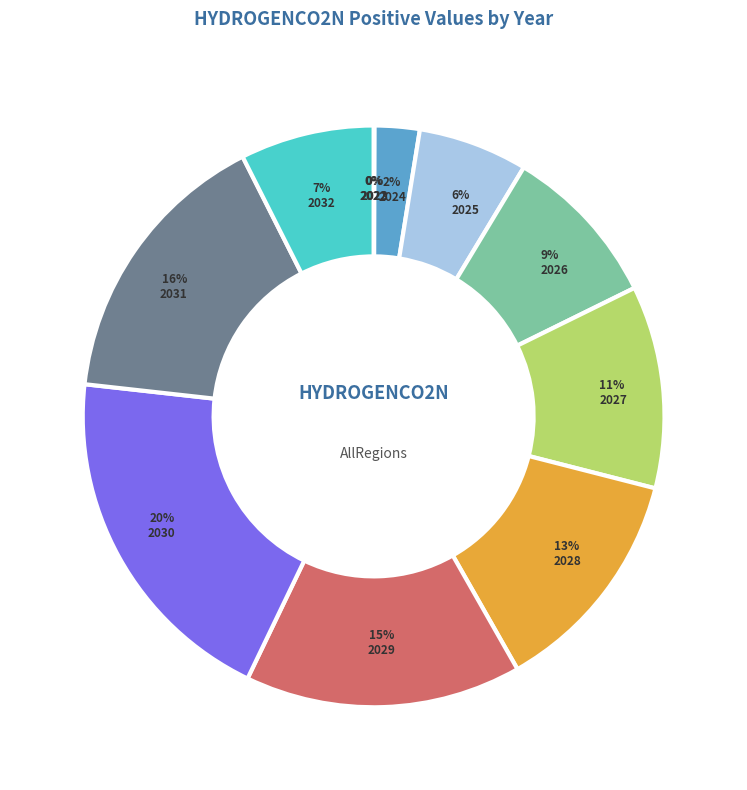

To the nearest percent, what is the average slice percentage?

9%